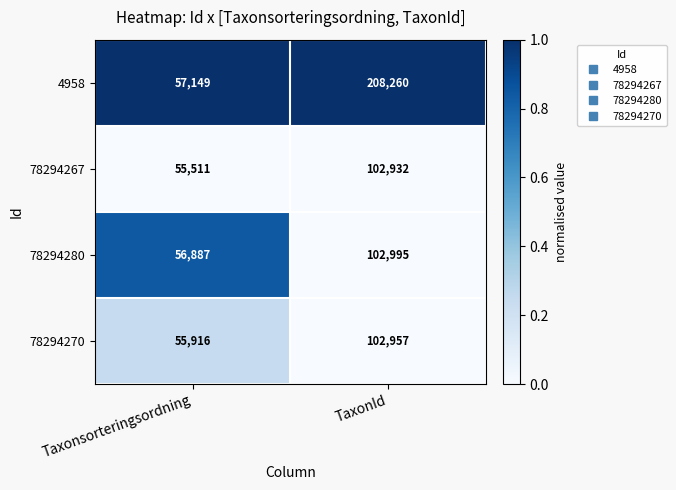

Reading right to left, what are all the values shown in this chart?

4958: 208260	57149
78294267: 102932	55511
78294280: 102995	56887
78294270: 102957	55916